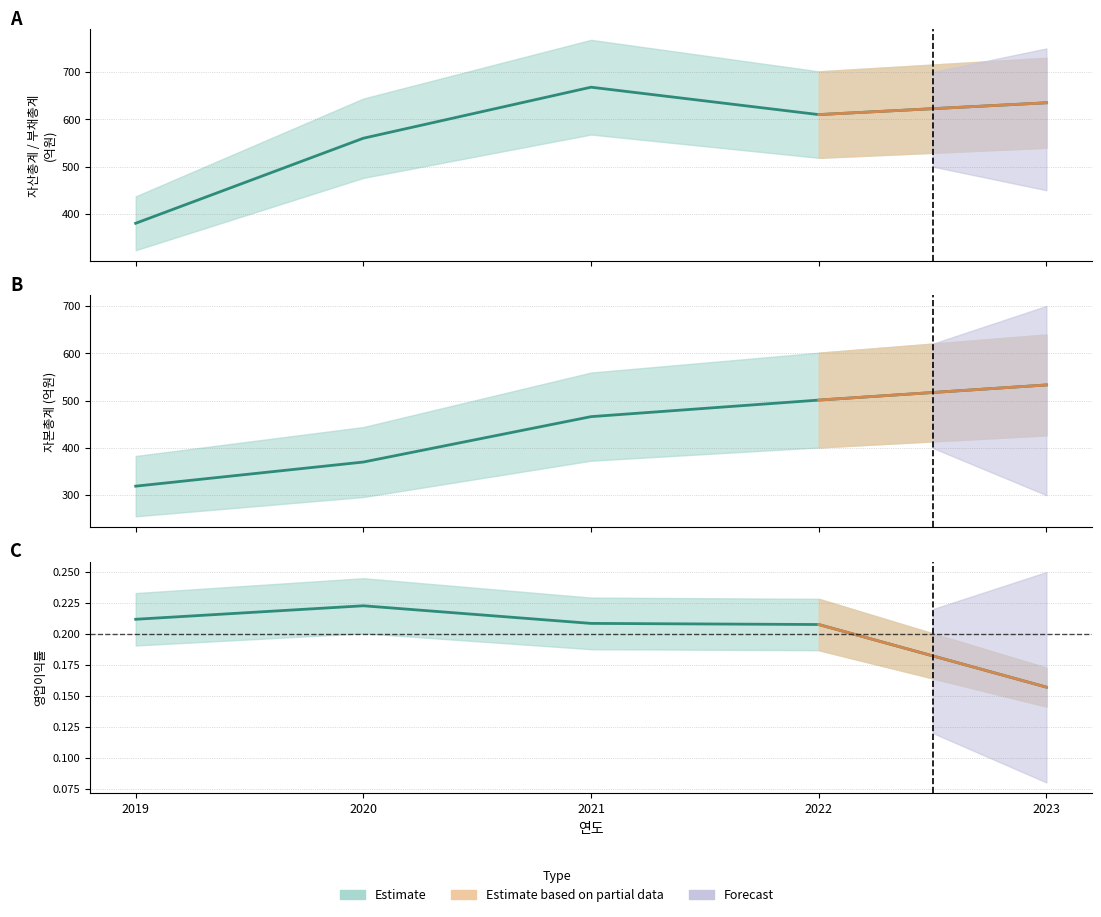

True or false: 자산총계 has more than 0 interior local peaks.

True